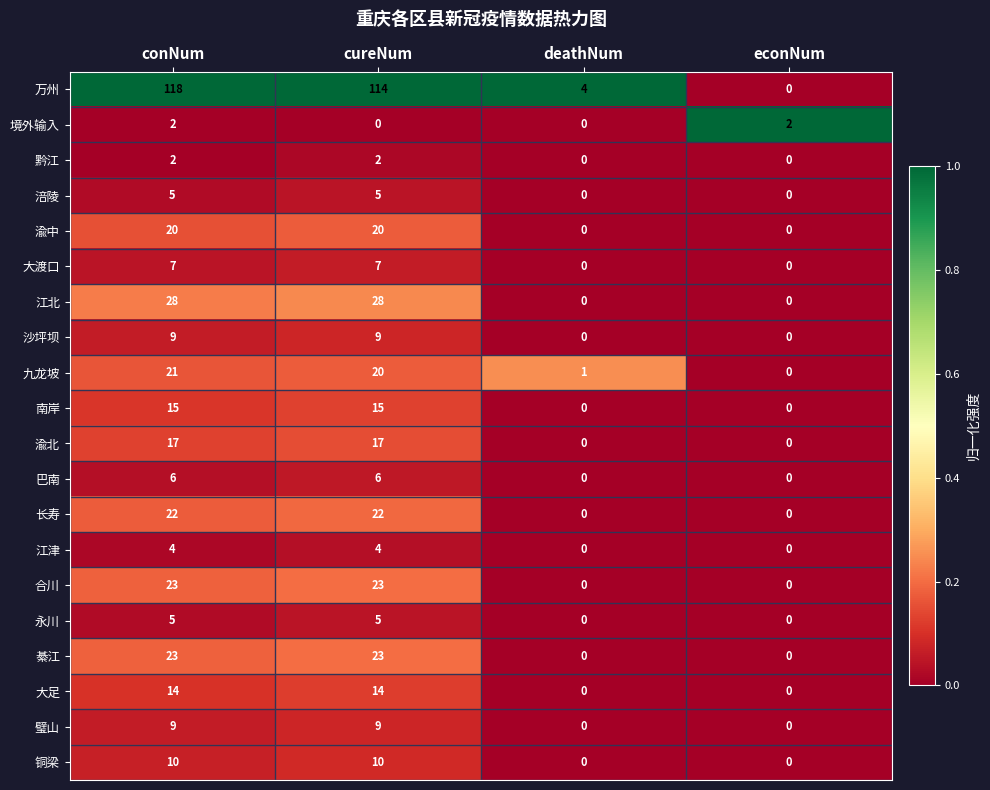

Which series has the largest range (max minus min)?

万州